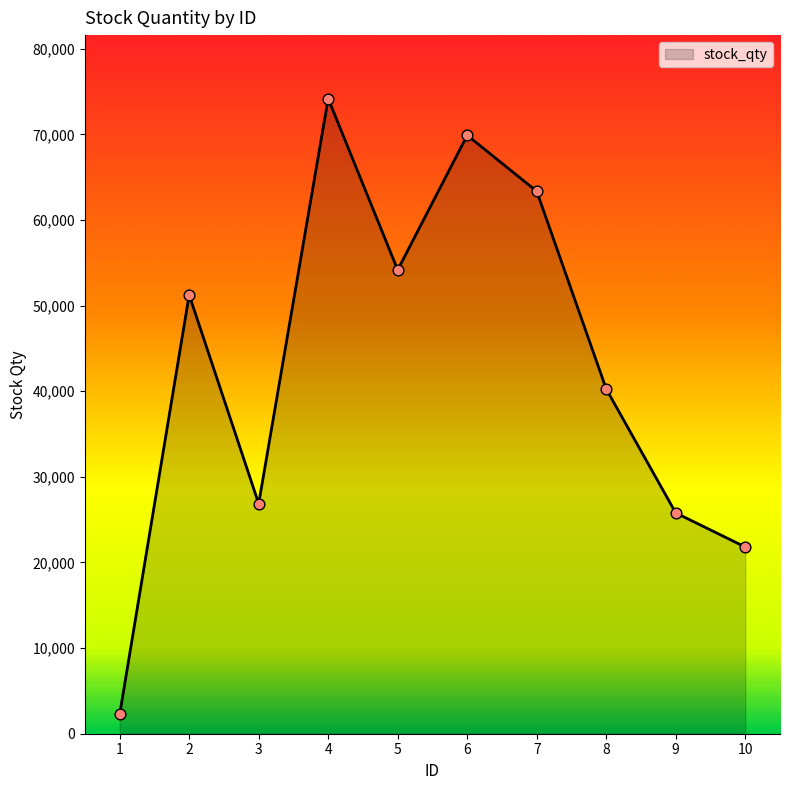

What is the change in value from 1 to 9?

+23542